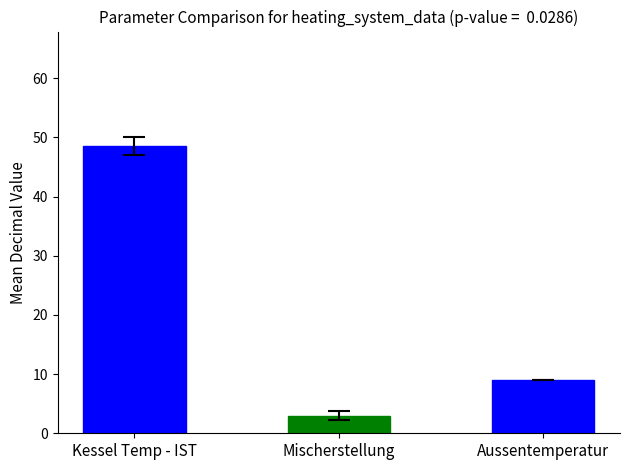

How many data points are above 9?

1